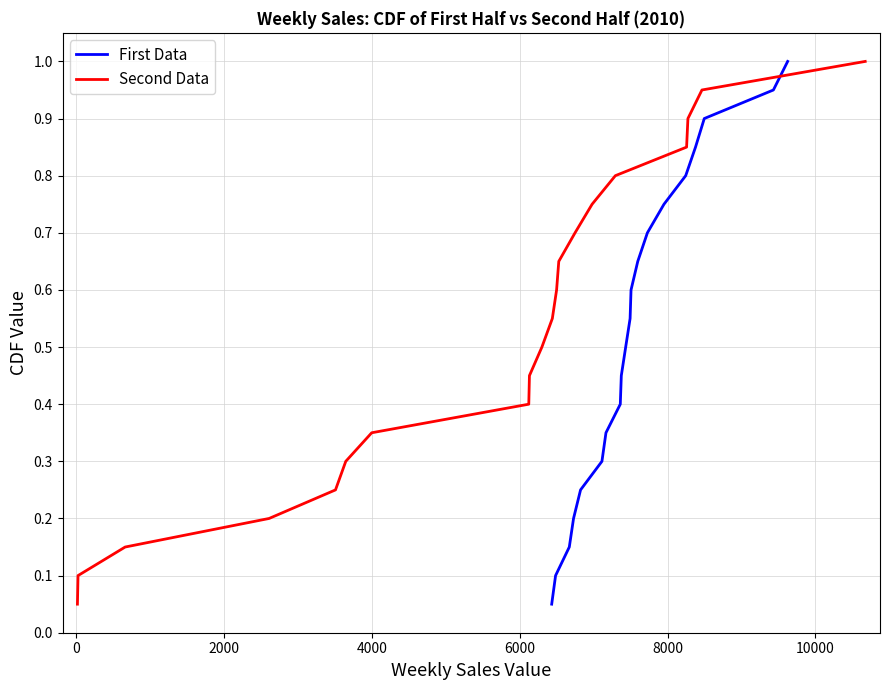

The value of First Data at 12000 is 0.3. True or false?

False